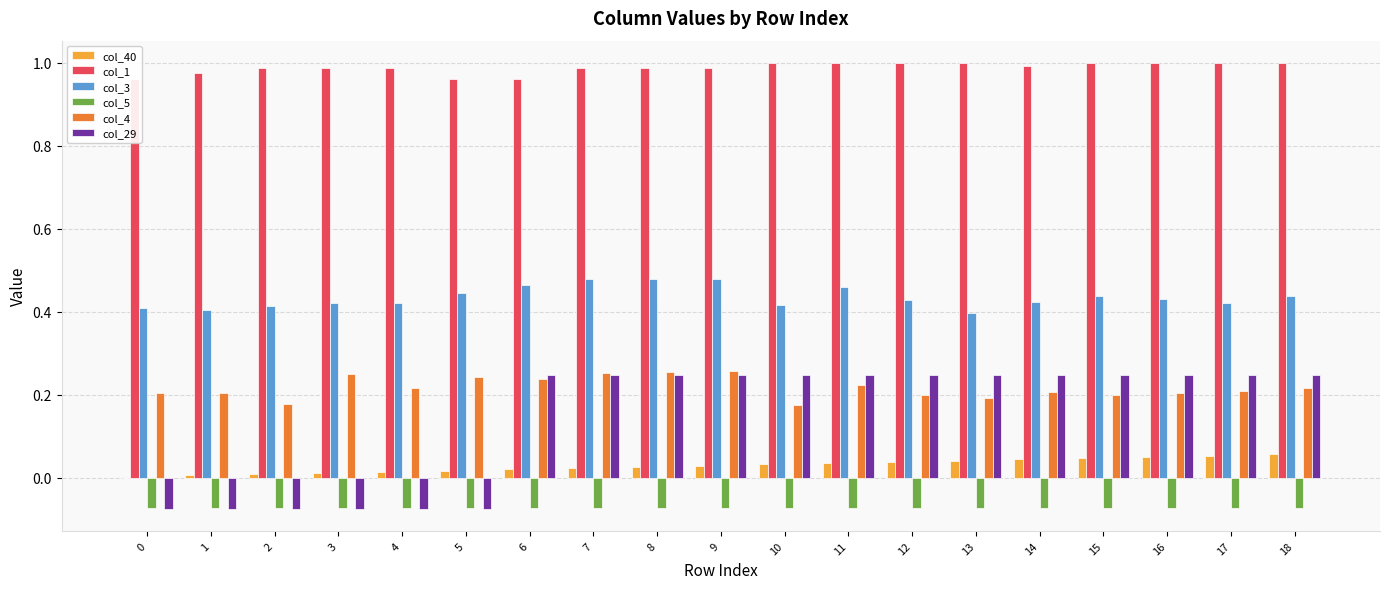

Count the col_3 values in the range 0 to 1.

19